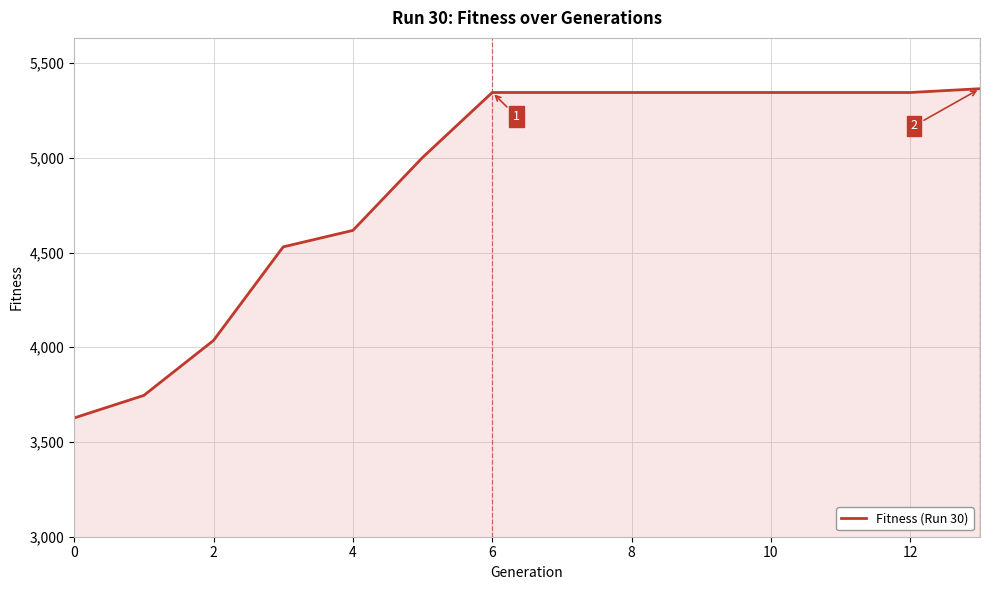

What is the difference between the maximum and minimum values?

1738